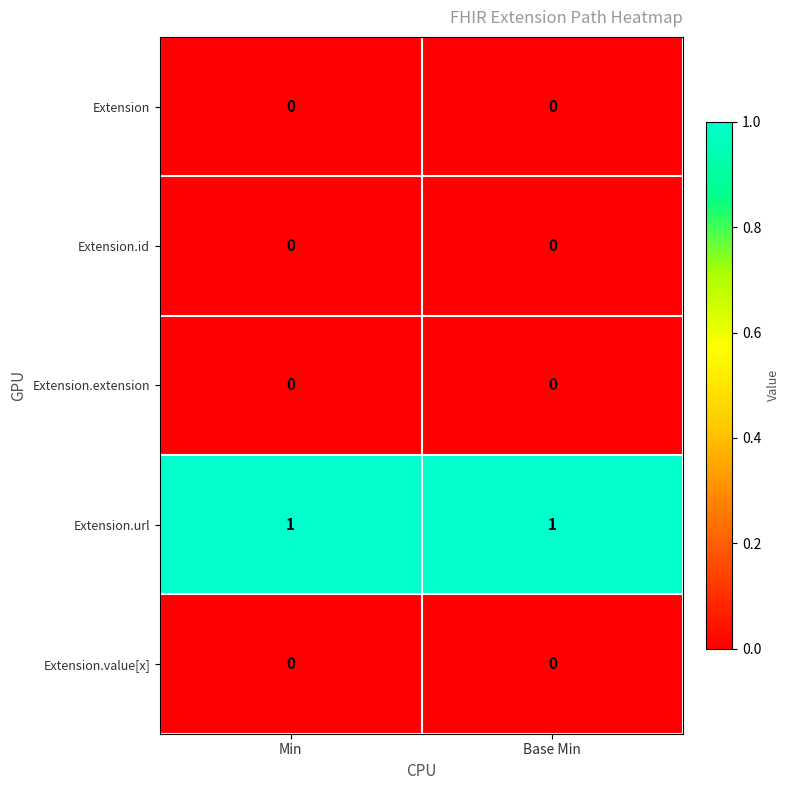

Is the value of Extension.url at Base Min greater than the value of Extension at Min?

Yes